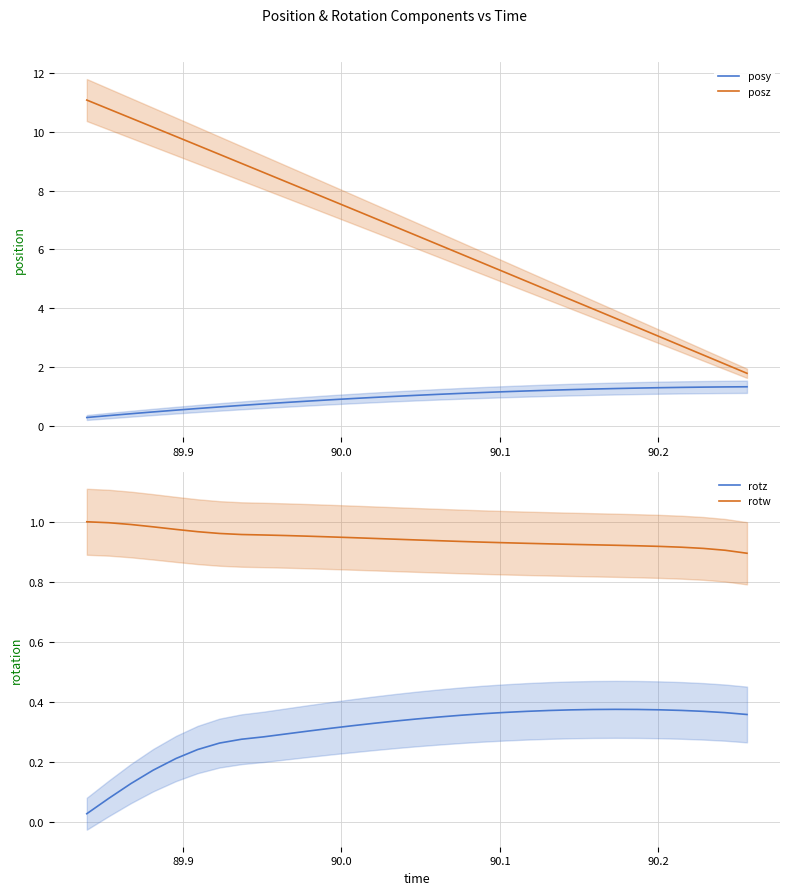

What are all the series names shown in the legend?

posy, posz, rotz, rotw